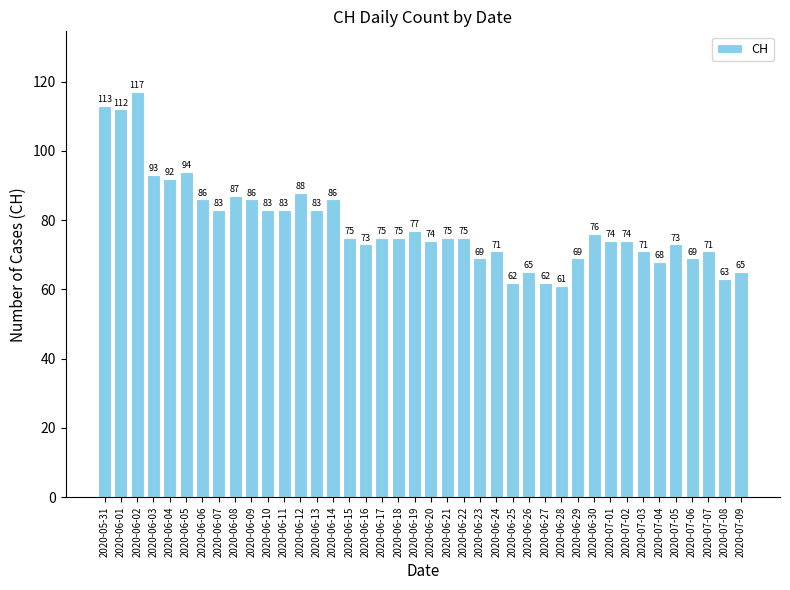

How many values are below 75?

18